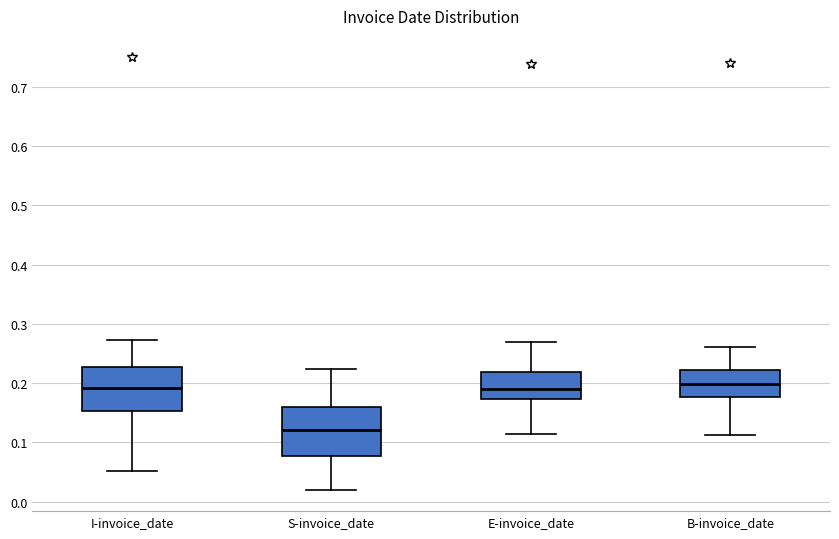

Where is the upper edge of the box for I-invoice_date on the y-axis? The values are not printed on the chart, so give them approximately, as read against the axis.

0.23